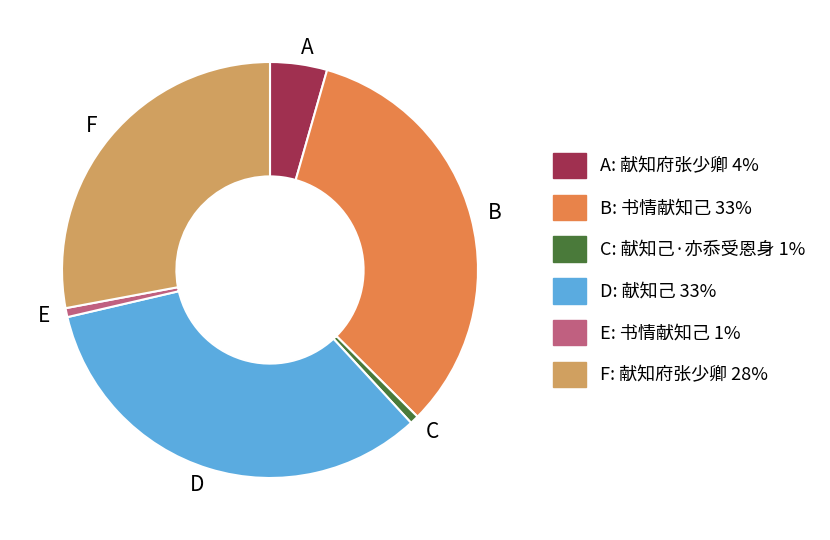

How many slices are in this pie chart?

6